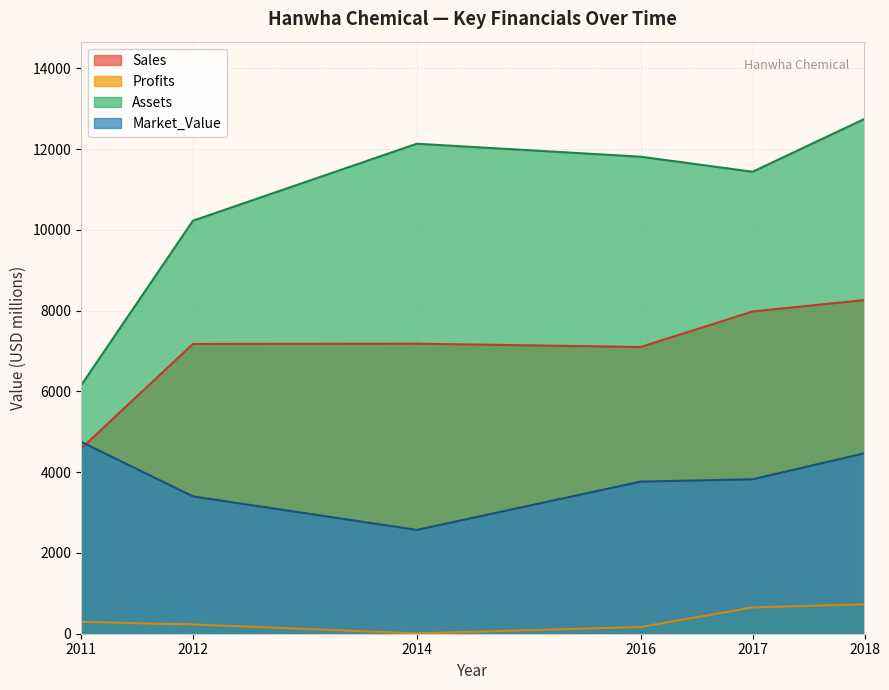

Which category has the highest value across all series?

2018